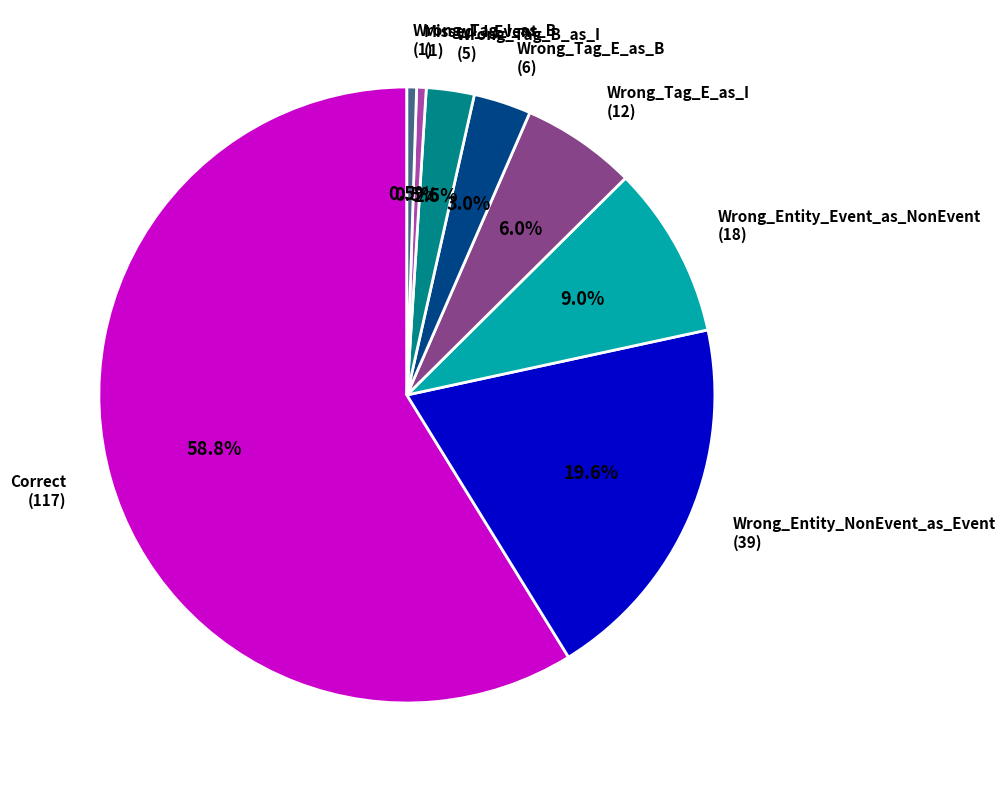

Count the number of slices in the pie.

8